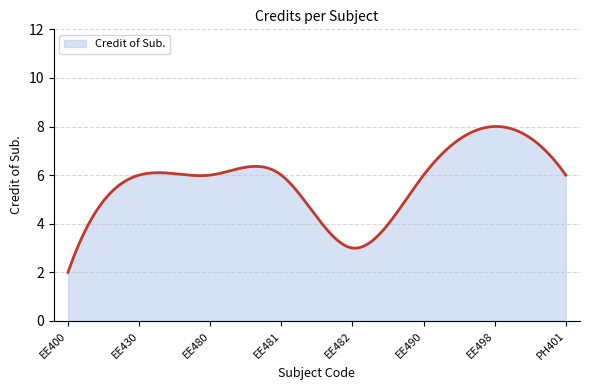

What is the greatest value displayed?

8.0